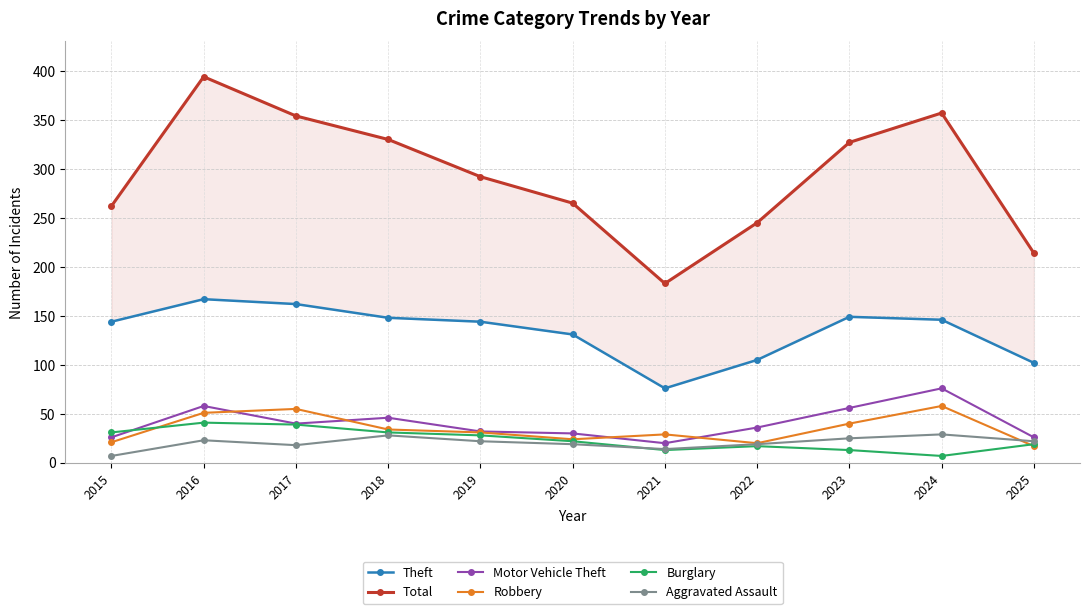

How many data points in Robbery are less than 31?

5